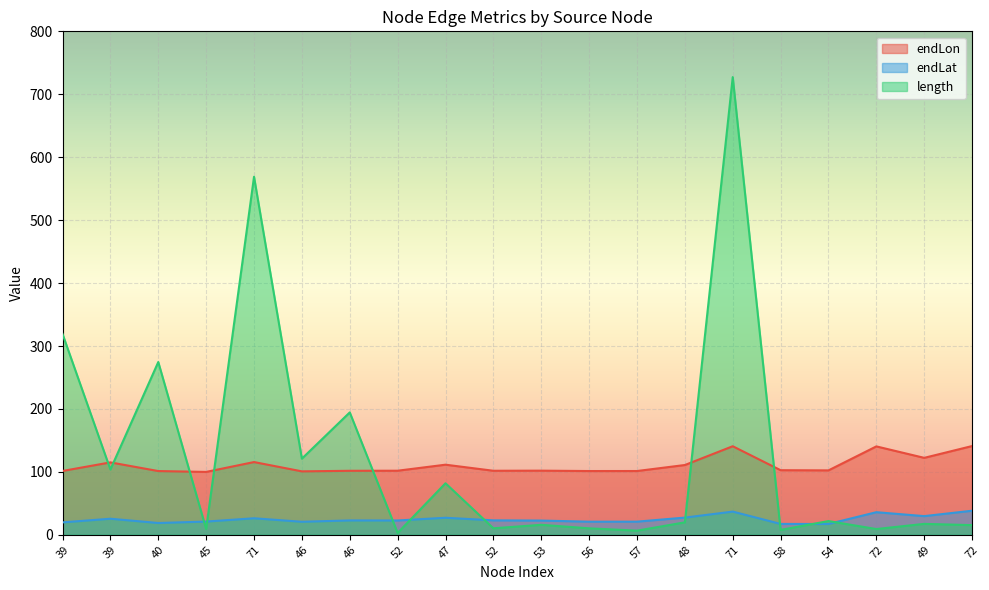

How many interior local peaks does the length series have?

8